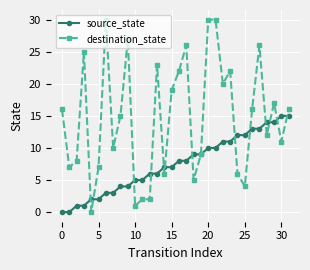

Which series has the largest total across all categories?

destination_state